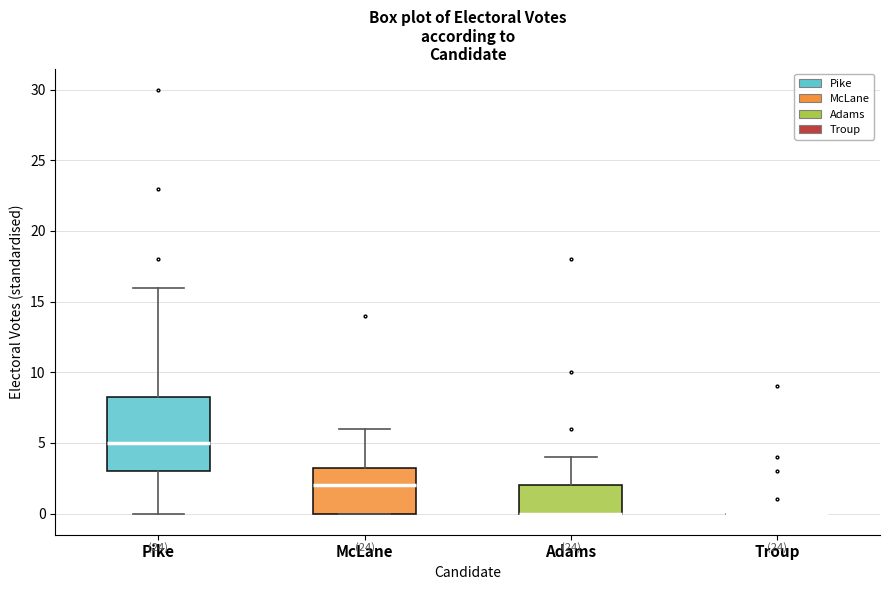

Reading left to right, transcribe this box plot: for each box, give where its median line is, the range the box spans, and where its two whiskers end, as read against the y-axis. The values are not printed on the chart, so give them approximately, as read against the axis.

Pike: median 5.0, box 3.0 to 8.5, whiskers 0.0 to 16.0
McLane: median 2.0, box 0.0 to 3.5, whiskers 0.0 to 6.0
Adams: median 0.0 (drawn on the box's lower edge), box 0.0 to 2.0, whiskers 0.0 to 4.0
Troup: box collapsed to a line at 0.0, whiskers 0.0 to 0.0